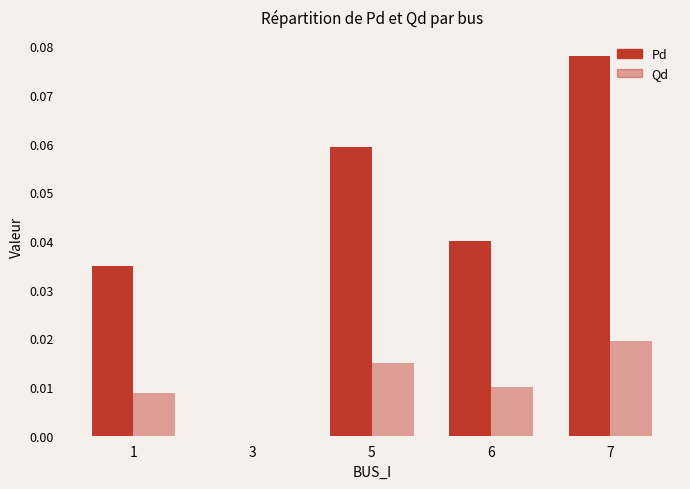

Rank the series by their average value, from lowest to highest.

Qd, Pd